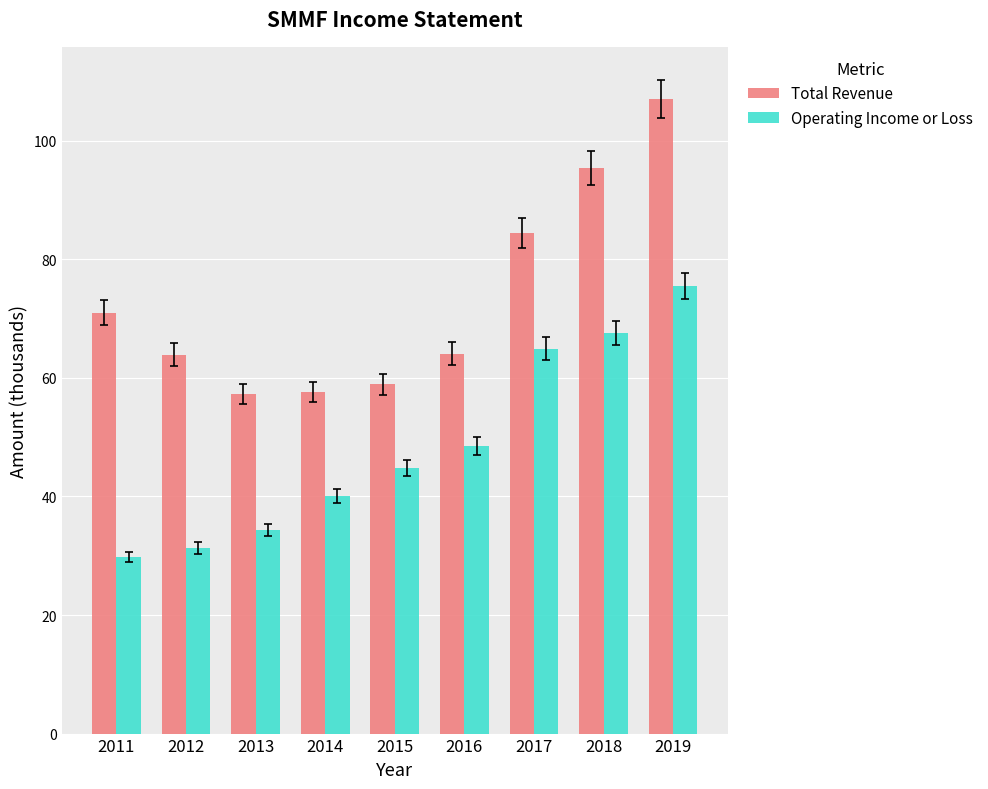

Rank the series by their maximum value, from highest to lowest.

Total Revenue, Operating Income or Loss